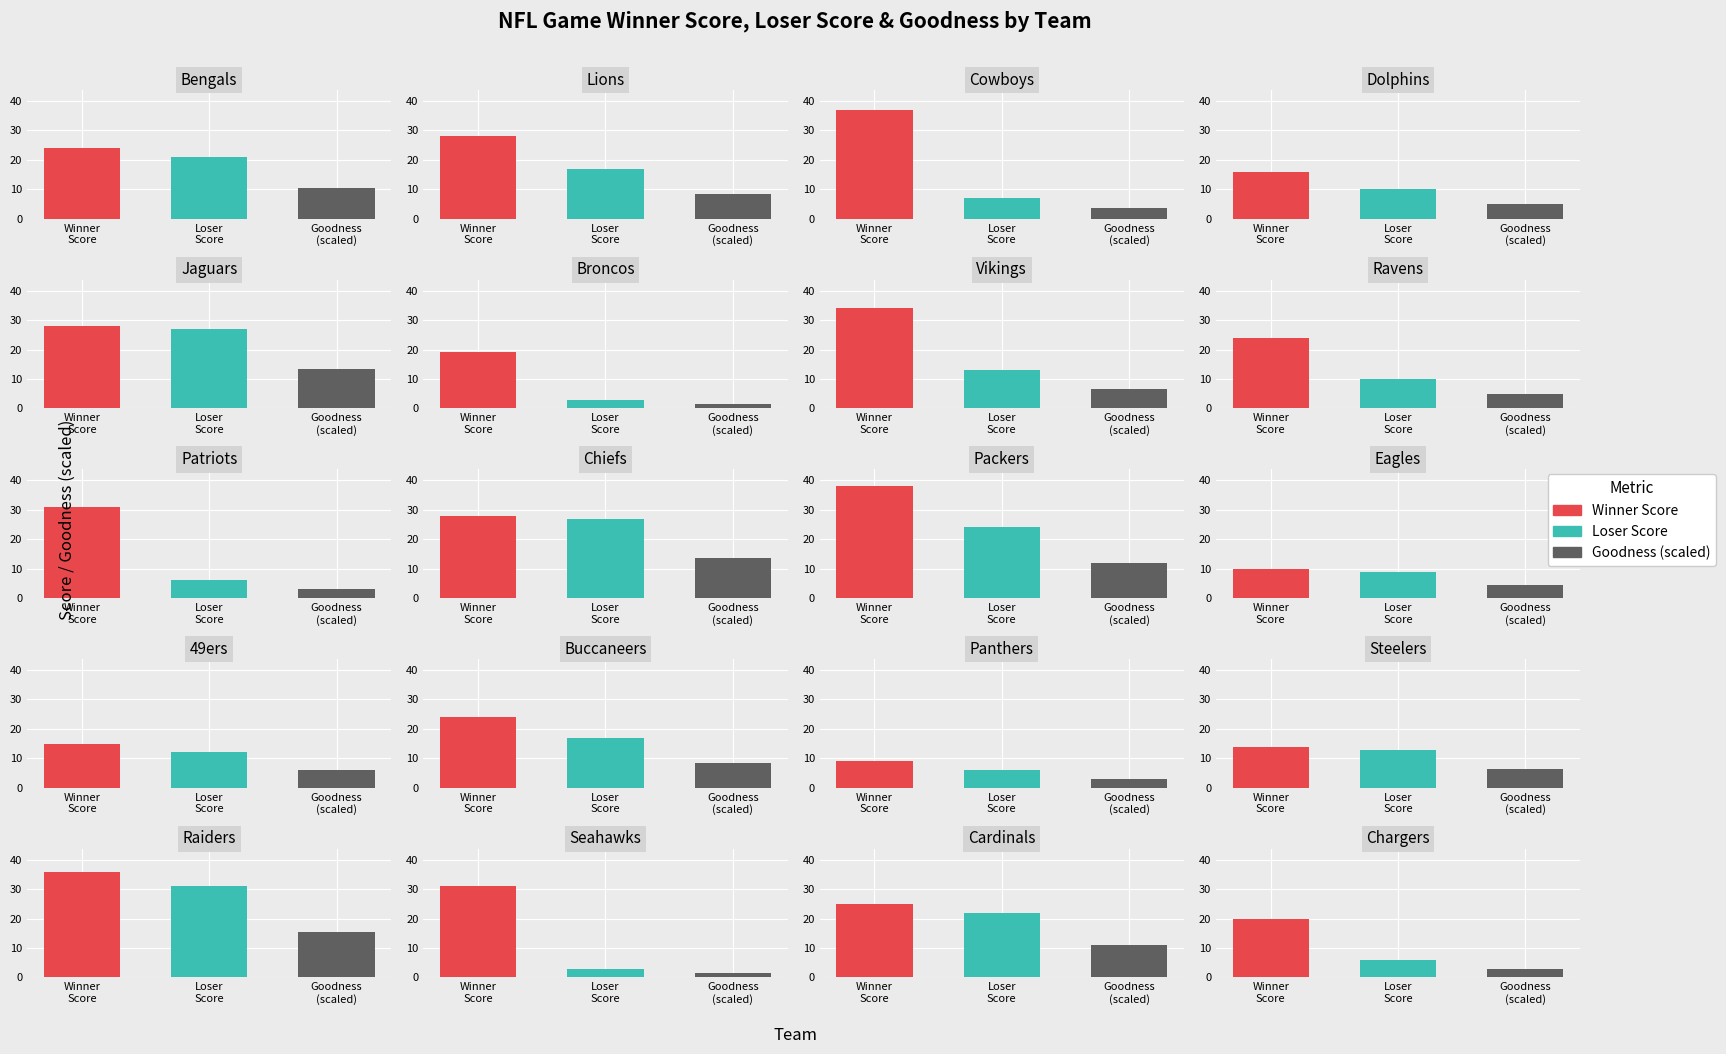

The winner_score series shows 10 at 4. True or false?

False